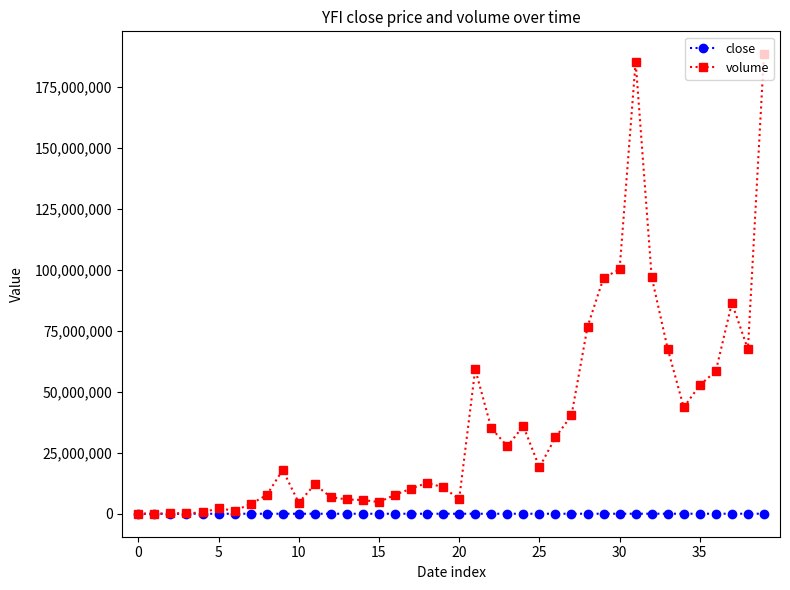

List the series in order of their peak value, lowest first.

close, volume